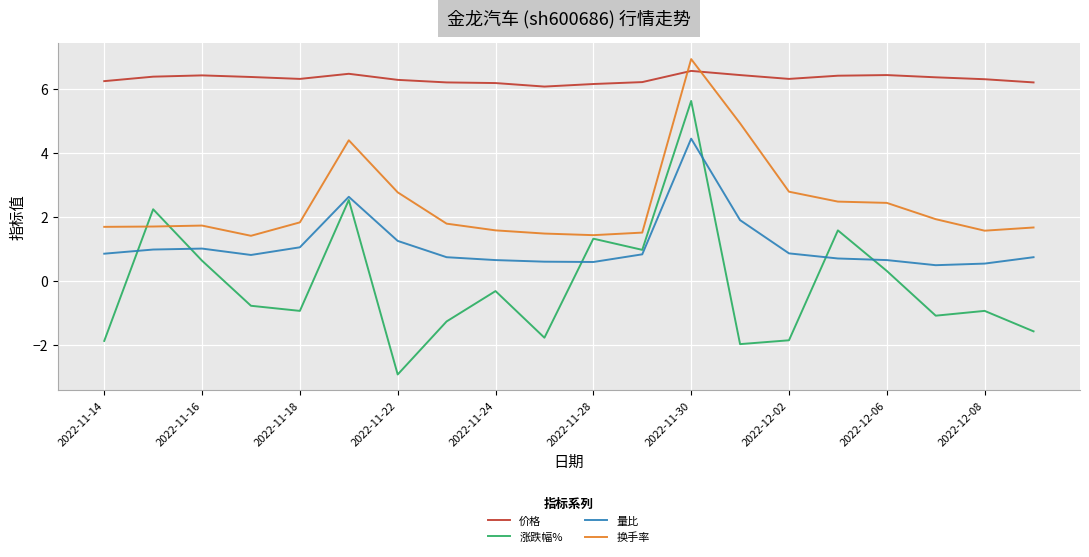

Which series has the widest spread of values?

涨跌幅%